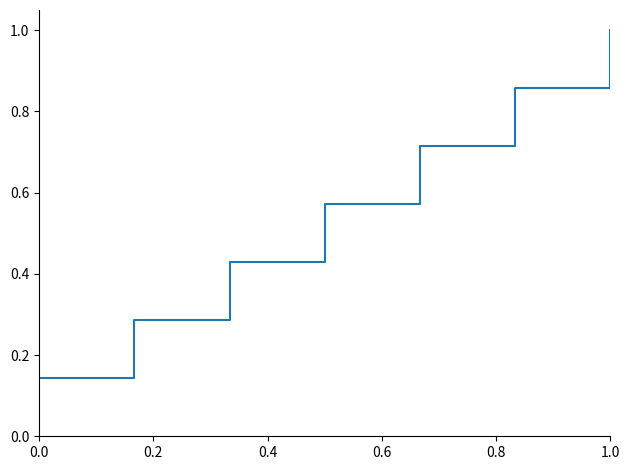

Count the number of data series in this chart.

1